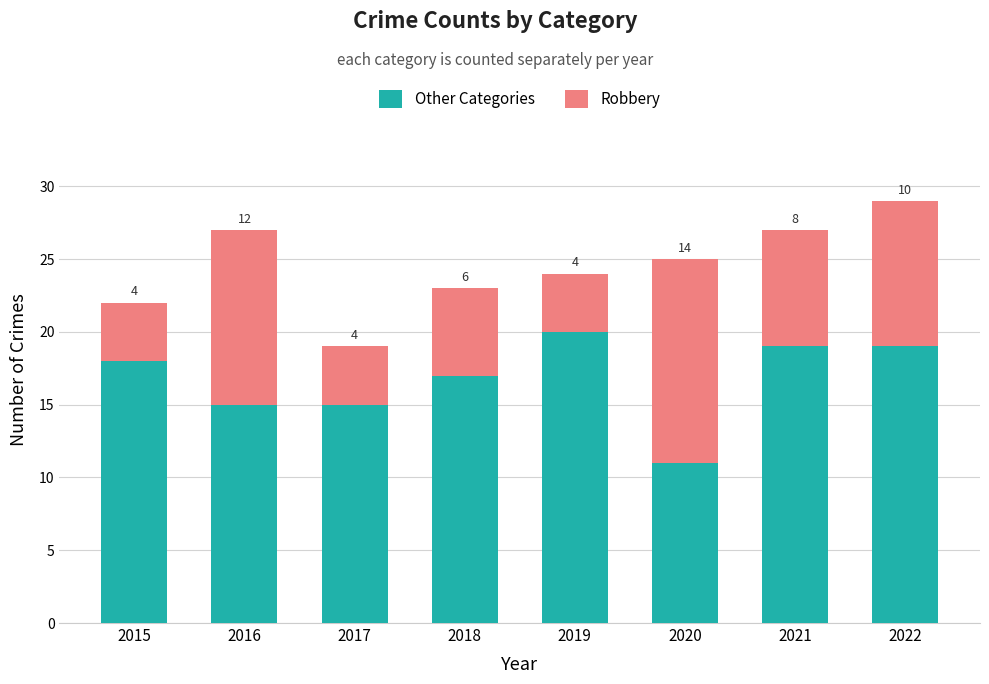

Reading right to left, list the values for the Other Categories series.

2022=19	2021=19	2020=11	2019=20	2018=17	2017=15	2016=15	2015=18